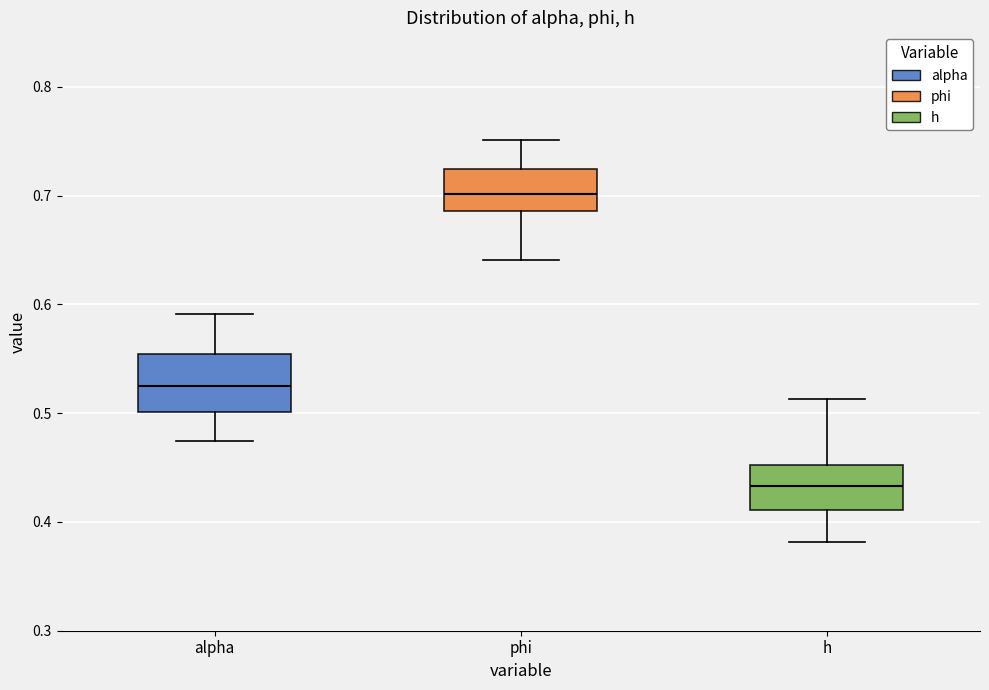

Where is the lower edge of the box for phi on the y-axis? The values are not printed on the chart, so give them approximately, as read against the axis.

0.69